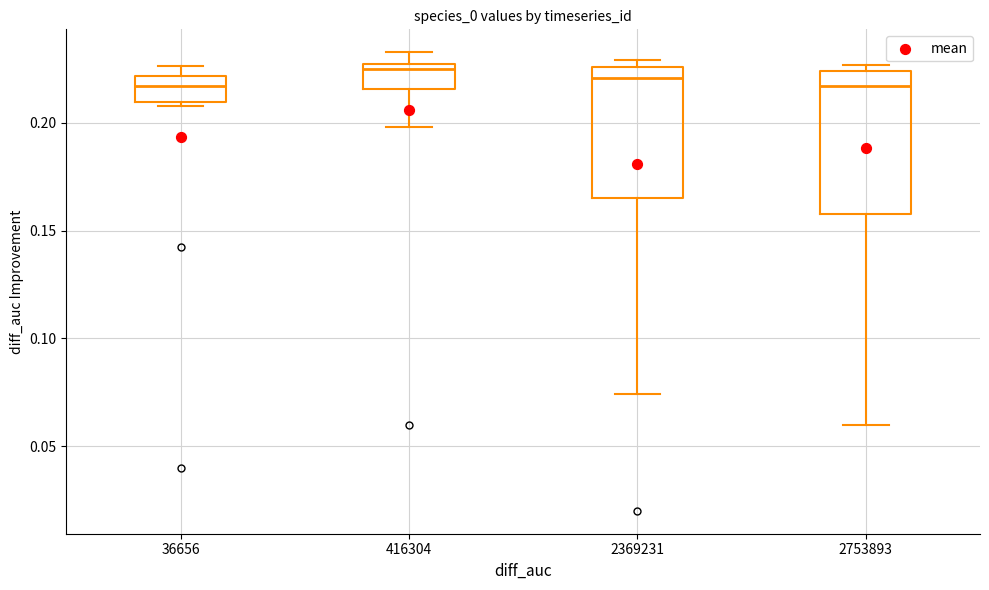

Reading left to right, transcribe this box plot: for each box, give where its median line is, the range the box spans, and where its two whiskers end, as read against the y-axis. The values are not printed on the chart, so give them approximately, as read against the axis.

36656: median 0.215, box 0.210 to 0.220, whiskers 0.210 (just below the box's lower edge) to 0.225
416304: median 0.225 (just below the box's upper edge), box 0.215 to 0.225, whiskers 0.200 to 0.235
2369231: median 0.220, box 0.165 to 0.225, whiskers 0.075 to 0.230
2753893: median 0.215, box 0.160 to 0.225, whiskers 0.060 to 0.225 (just above the box's upper edge)